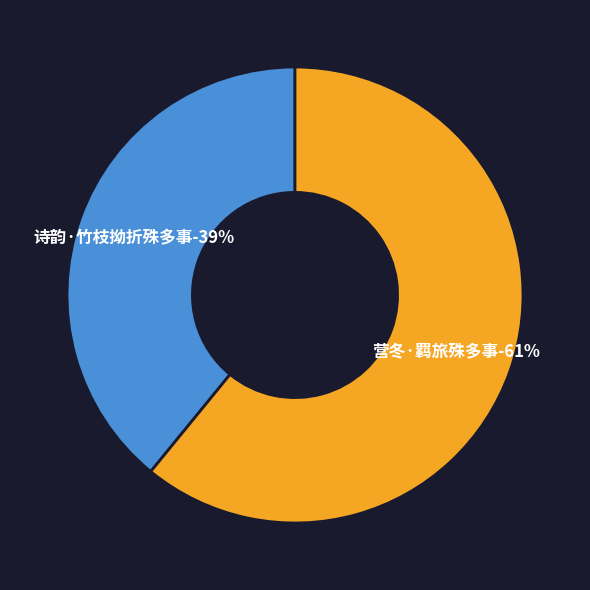

What percentage do 诗韵·竹枝拗折殊多事 and 营冬·羁旅殊多事 together represent?

100.0%